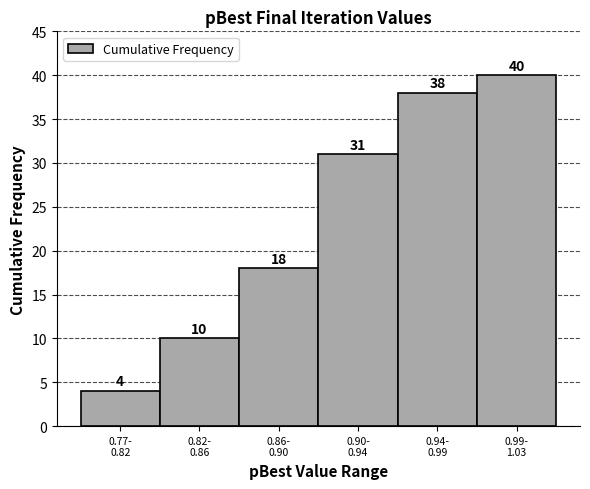

Reading left to right, list all the values displayed in this chart.

4	10	18	31	38	40